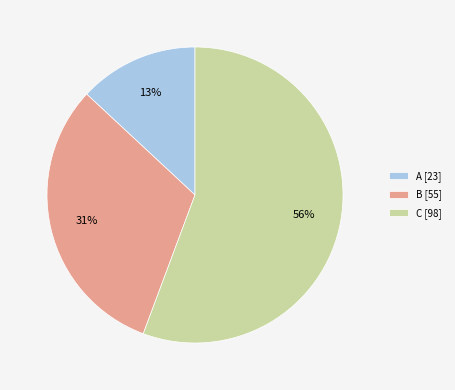

Count the number of slices in the pie.

3